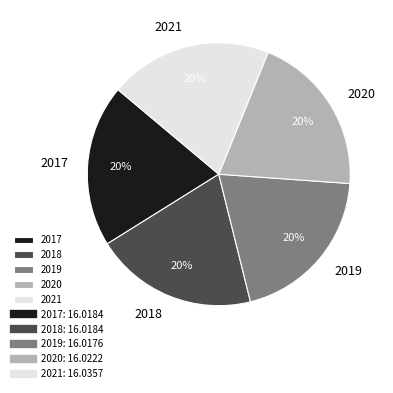

Count the number of slices in the pie.

5